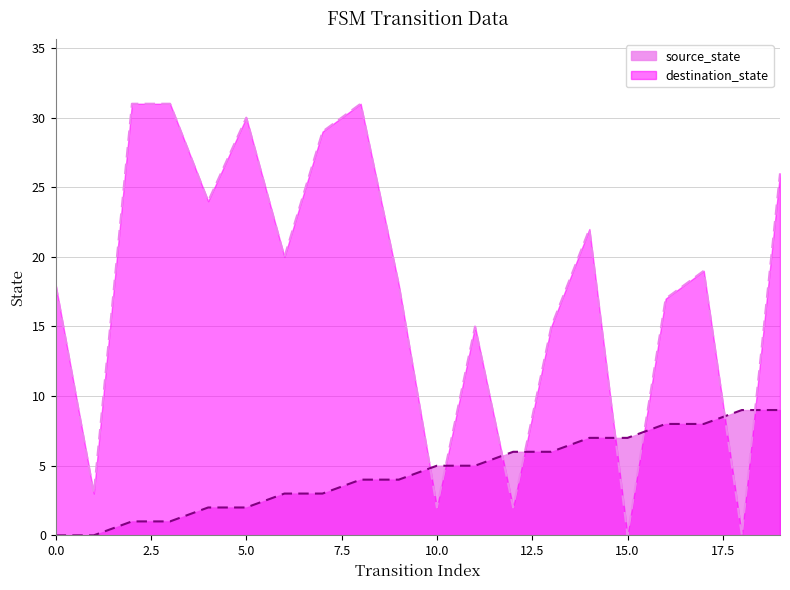

List the series in order of their overall mean, lowest first.

source_state, destination_state